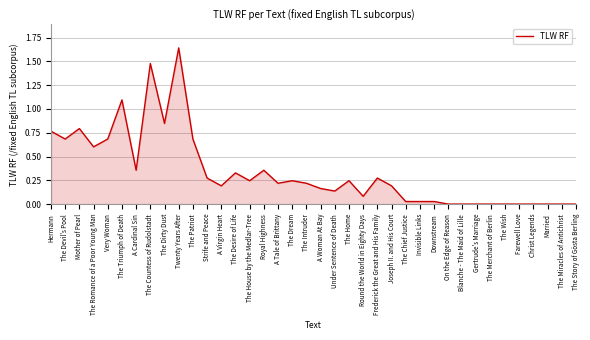

What position from the left is The Romance of a Poor Young Man?

4